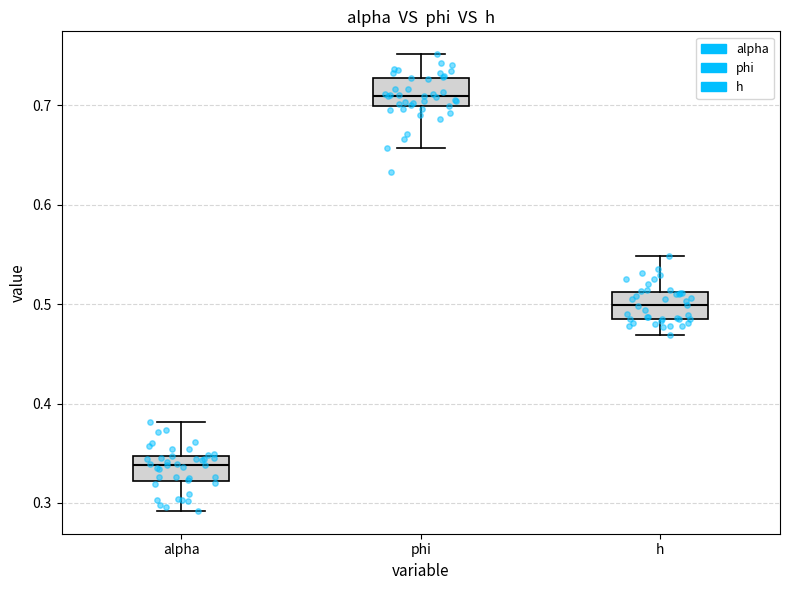

Reading left to right, read every box against the y-axis: the position of its median line, the range the box covers, and the ends of its whiskers. The values are not printed on the chart, so give them approximately, as read against the axis.

alpha: median 0.34, box 0.32 to 0.35, whiskers 0.29 to 0.38
phi: median 0.71, box 0.70 to 0.73, whiskers 0.66 to 0.75
h: median 0.50, box 0.48 to 0.51, whiskers 0.47 to 0.55